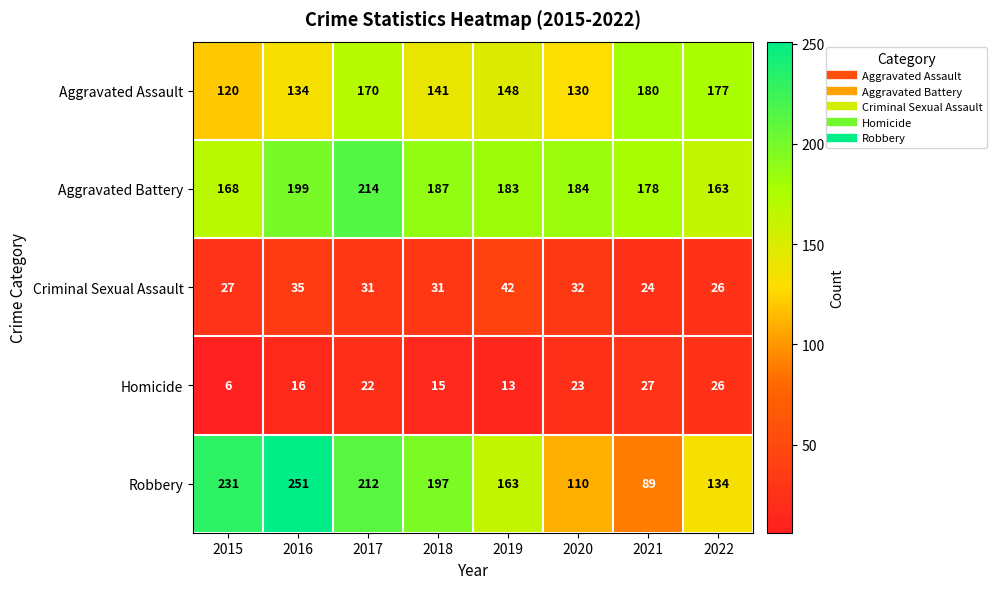

What is the difference between the highest and lowest values at 2015?

225